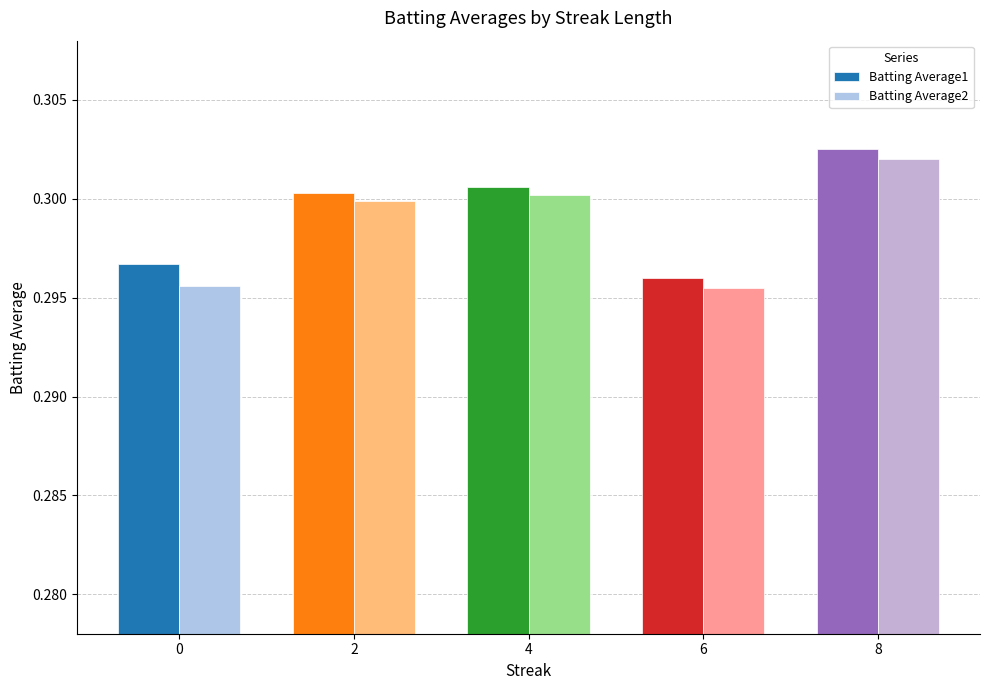

The Batting Average2 series shows 0.5 at 8. True or false?

False